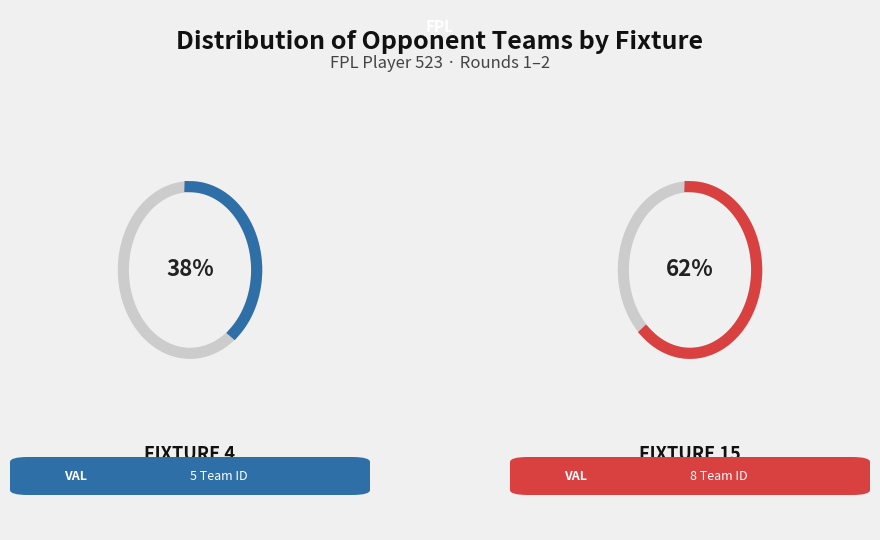

To the nearest percent, what percentage of the pie is Fixture 15?

62%